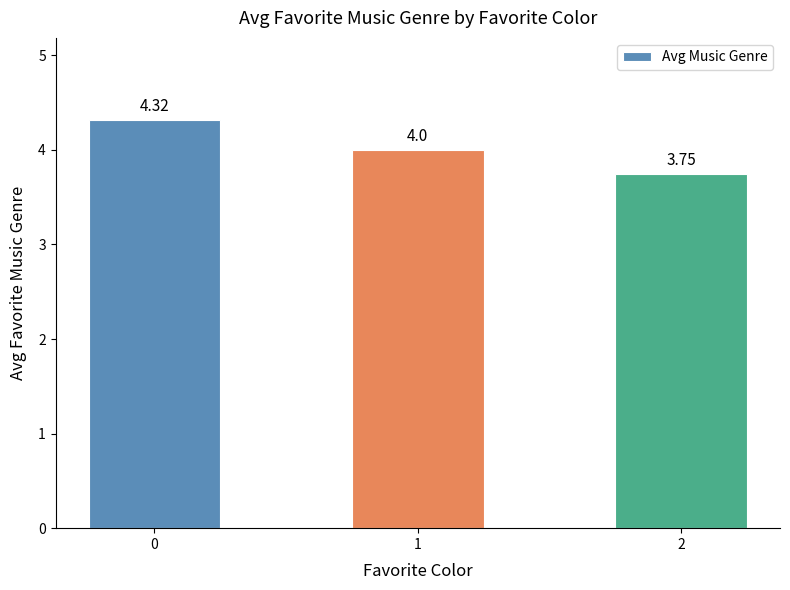

List the labels in order of value, smallest first.

2, 1, 0